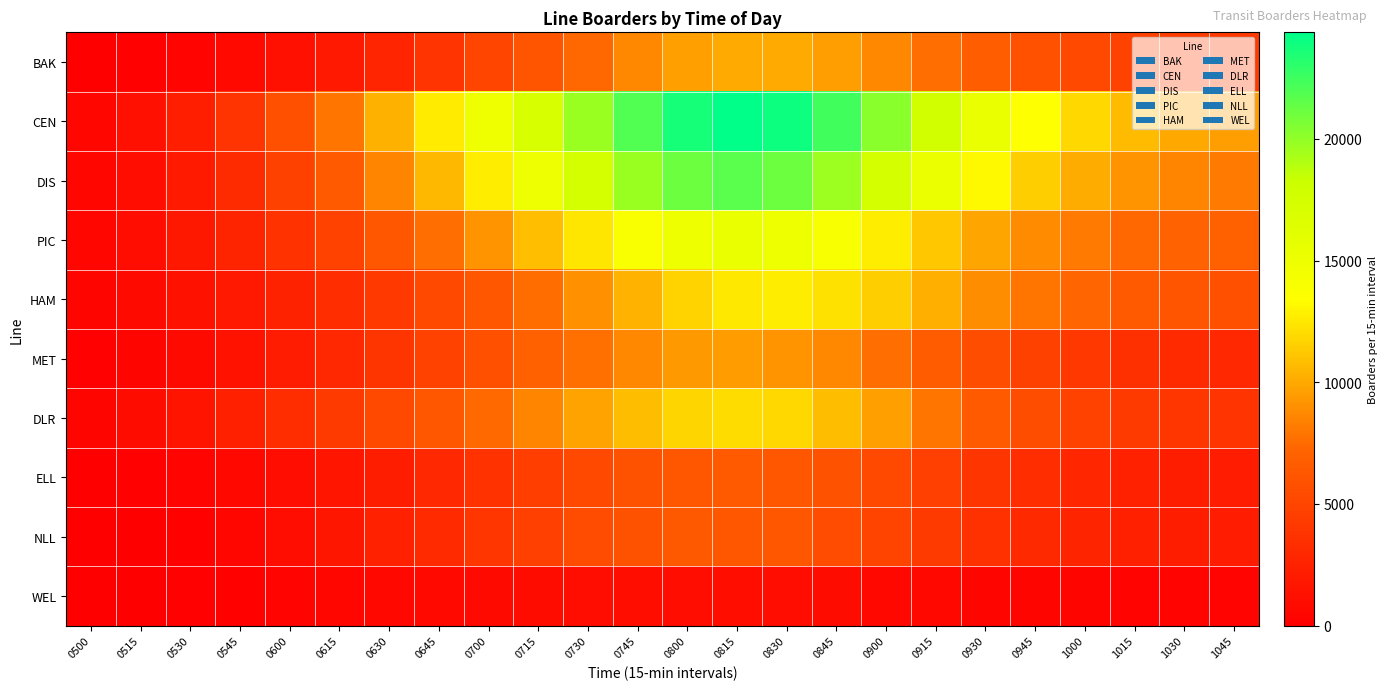

Reading right to left, transcribe all the data shown in this chart.

BAK: 1045=4196.4	1030=4409.7	1015=4762.3	1000=5295.9	0945=5896.0	0930=6717.2	0915=7677.9	0900=8719.3	0845=9610.7	0830=10034.0	0815=10029.9	0800=9652.4	0745=8726.1	0730=7423.7	0715=6167.4	0700=4961.1	0645=3735.1	0630=2669.3	0615=1840.0	0600=1218.2	0545=692.4	0530=348.8	0515=184.7	0500=69.8
CEN: 1045=9617.7	1030=9942.7	1015=10702.5	1000=11851.2	0945=13477.0	0930=15410.2	0915=17668.2	0900=20205.8	0845=22386.9	0830=23904.2	0815=24378.5	0800=23626.1	0745=21906.2	0730=19752.3	0715=17196.5	0700=14764.9	0645=12664.2	0630=10308.7	0615=7923.3	0600=5766.8	0545=3768.1	0530=2208.0	0515=1167.2	0500=502.6
DIS: 1045=8152.4	1030=8490.3	1015=9145.9	1000=10129.9	0945=11494.1	0930=13146.6	0915=15220.3	0900=17427.3	0845=19641.1	0830=21093.0	0815=21642.4	0800=21057.0	0745=19738.7	0730=17484.4	0715=15112.7	0700=12705.9	0645=10659.2	0630=8484.8	0615=6487.6	0600=4675.4	0545=3180.8	0530=1912.5	0515=1027.3	0500=489.5
PIC: 1045=6938.3	1030=7084.3	1015=7418.5	1000=8095.0	0945=8854.6	0930=9881.5	0915=11174.0	0900=12695.6	0845=14097.6	0830=15010.7	0815=15337.2	0800=14963.3	0745=13957.4	0730=12460.0	0715=10866.5	0700=9231.4	0645=7710.9	0630=6225.8	0615=4834.1	0600=3658.0	0545=2598.6	0530=1724.3	0515=1028.2	0500=529.6
HAM: 1045=5744.8	1030=6037.4	1015=6527.9	1000=7273.3	0945=7973.5	0930=8939.7	0915=10272.1	0900=11499.3	0845=12229.4	0830=12719.1	0815=12539.5	0800=11633.5	0745=10402.1	0730=9038.1	0715=7537.8	0700=6298.5	0645=5209.0	0630=4149.8	0615=3312.5	0600=2563.6	0545=1903.1	0530=1297.0	0515=822.1	0500=431.5
MET: 1045=2863.5	1030=3091.3	1015=3476.6	1000=4012.3	0945=4748.2	0930=5582.4	0915=6583.9	0900=7703.6	0845=8677.5	0830=9212.5	0815=9518.5	0800=9348.6	0745=8690.7	0730=7780.9	0715=6877.3	0700=5802.4	0645=4813.0	0630=3814.9	0615=2885.2	0600=2090.0	0545=1354.2	0530=783.7	0515=423.6	0500=182.2
DLR: 1045=3805.7	1030=3985.5	1015=4268.8	1000=4830.3	0945=5543.9	0930=6568.6	0915=7975.5	0900=9628.8	0845=10831.7	0830=11825.4	0815=12089.7	0800=11721.1	0745=10777.4	0730=9772.3	0715=8492.1	0700=7466.8	0645=6364.8	0630=5257.3	0615=4201.4	0600=3306.6	0545=2320.6	0530=1493.1	0515=868.2	0500=434.0
ELL: 1045=2020.3	1030=2171.0	1015=2405.7	1000=2762.7	0945=3287.4	0930=3904.2	0915=4574.6	0900=5248.2	0845=5924.0	0830=6340.1	0815=6492.3	0800=6334.5	0745=5984.6	0730=5276.2	0715=4482.0	0700=3636.6	0645=2905.9	0630=2161.2	0615=1545.2	0600=1036.4	0545=636.0	0530=331.5	0515=151.1	0500=47.4
NLL: 1045=2047.6	1030=2159.3	1015=2317.4	1000=2587.8	0945=3019.8	0930=3603.7	0915=4196.0	0900=4921.7	0845=5522.8	0830=6216.8	0815=6310.4	0800=6387.4	0745=5946.5	0730=5516.7	0715=4644.9	0700=3973.1	0645=3111.4	0630=2431.1	0615=1663.2	0600=993.7	0545=526.2	0530=223.1	0515=54.8	0500=0.0
WEL: 1045=323.0	1030=332.6	1015=351.2	1000=381.6	0945=443.8	0930=475.8	0915=597.9	0900=665.8	0845=857.8	0830=954.3	0815=1079.4	0800=1037.4	0745=1118.4	0730=980.2	0715=916.2	0700=786.4	0645=752.2	0630=604.2	0615=493.2	0600=362.9	0545=271.9	0530=154.6	0515=72.9	0500=39.5